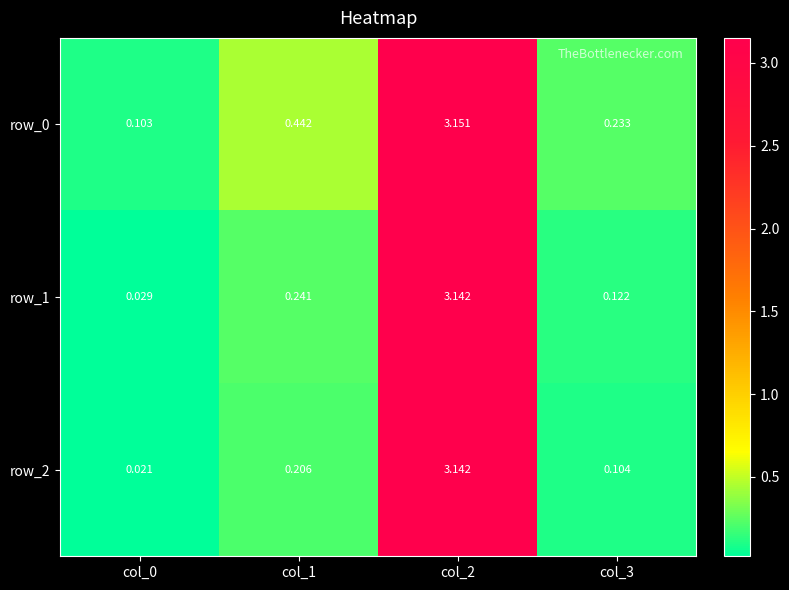

Between col_1 and col_2, which series saw the biggest shift?

row_2